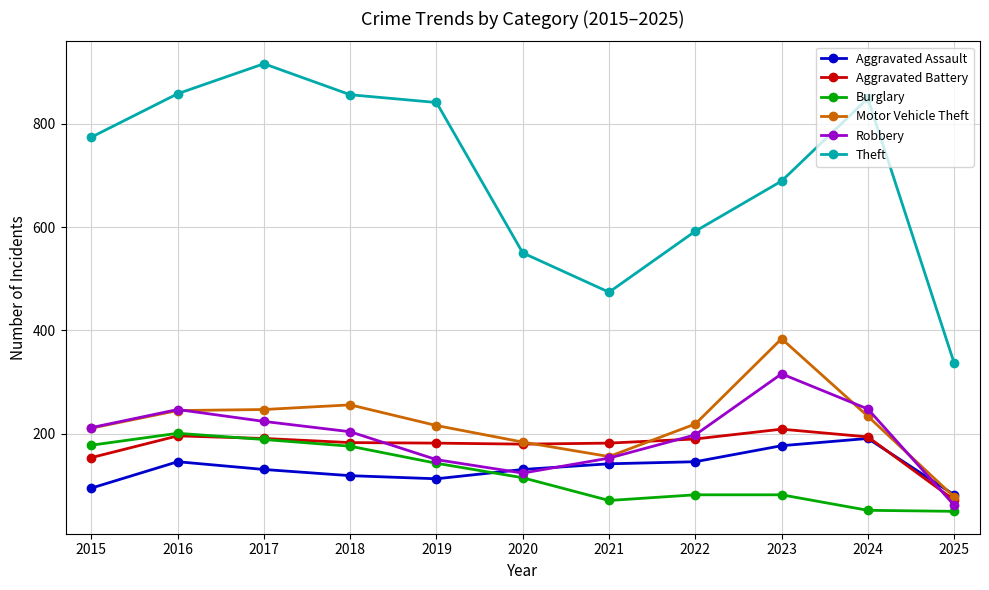

Rank the series by their maximum value, from lowest to highest.

Aggravated Assault, Burglary, Aggravated Battery, Robbery, Motor Vehicle Theft, Theft